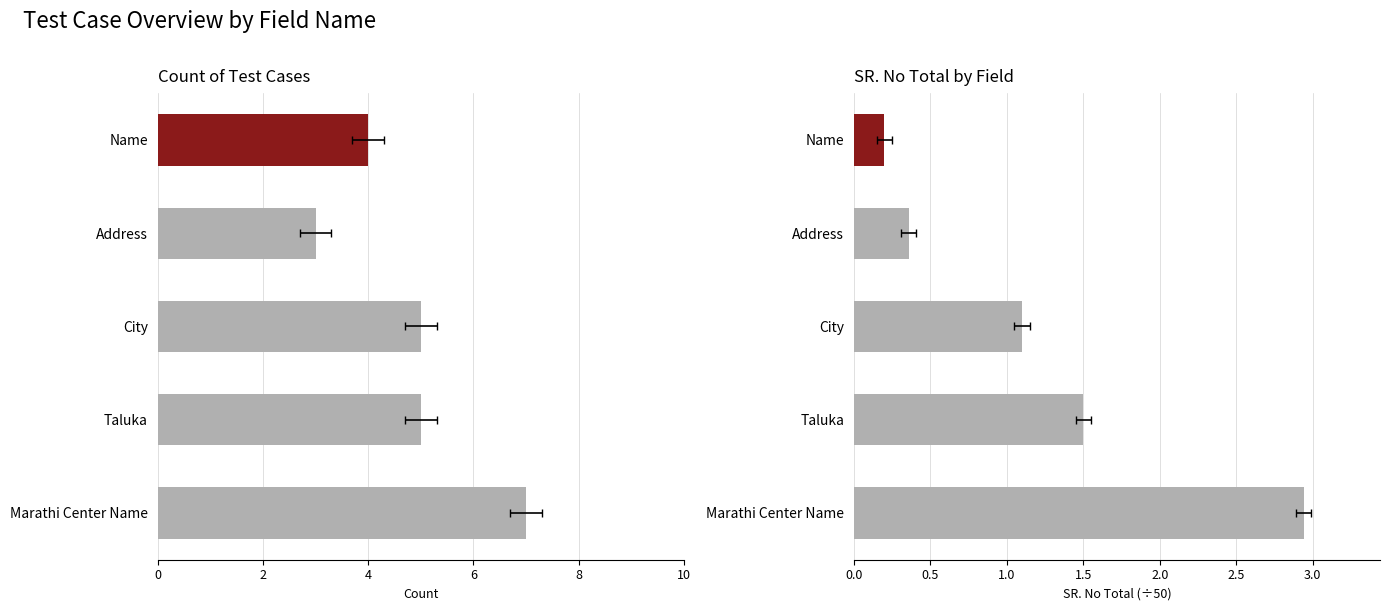

How many values in the SR. No Total (÷50) series are below 1?

2